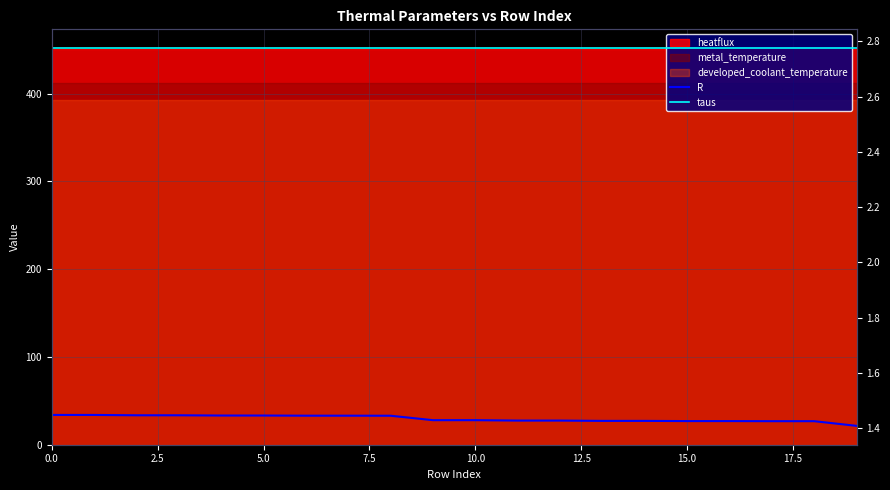

True or false: taus has more than 0 points higher than both neighbors.

False